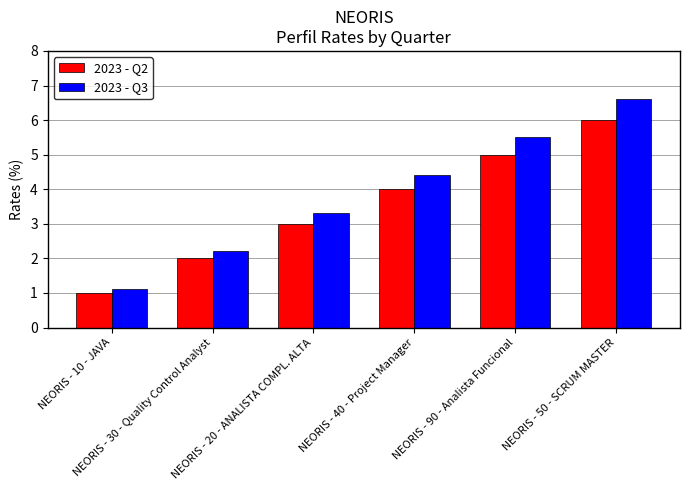

What is the spread (max minus min) of values at NEORIS - 10 - JAVA?

0.1